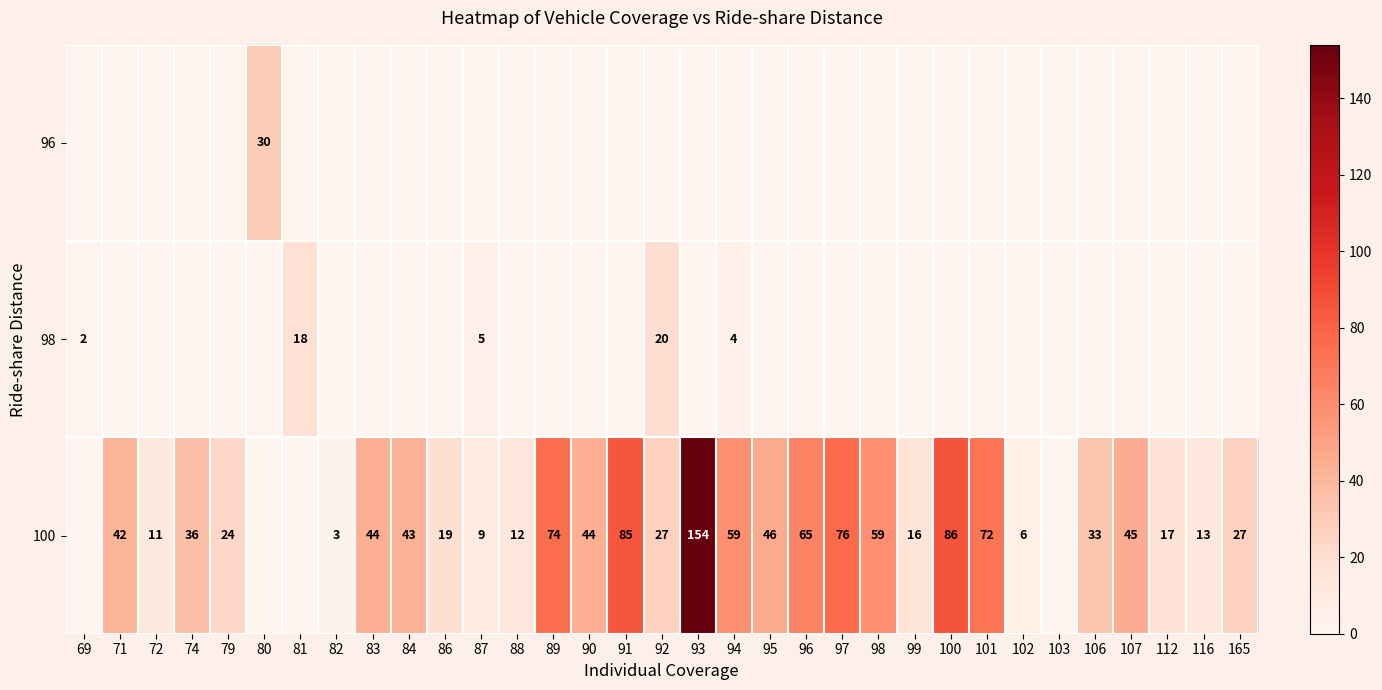

True or false: 100 has a value of 106 at 94.

False